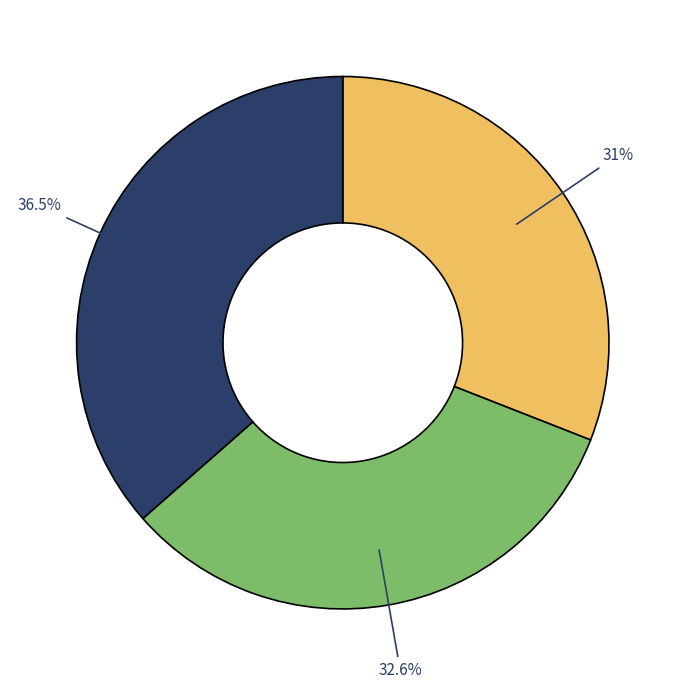

Is there a majority slice in this chart?

No